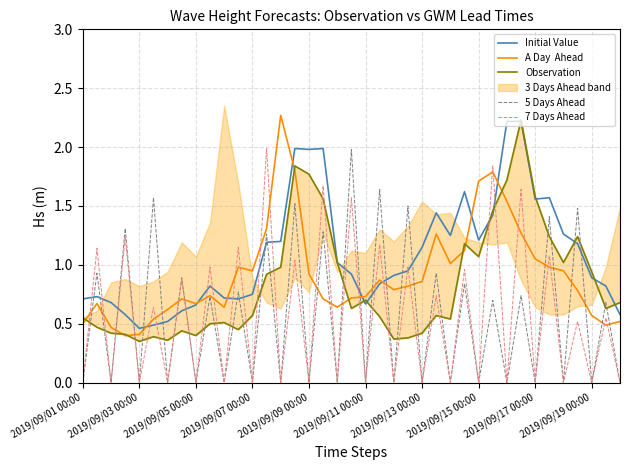

Does the chart display data point markers on the line(s)?

No